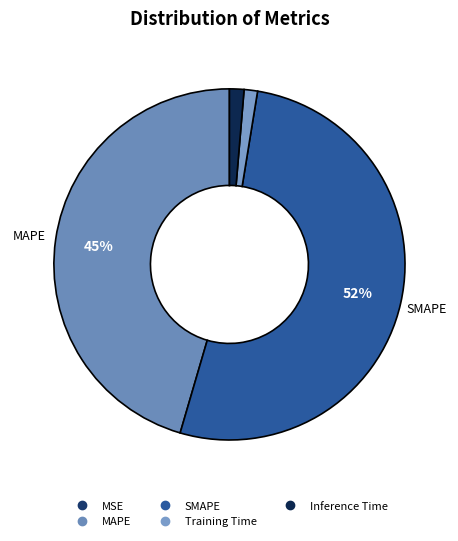

What is the smallest slice in the pie chart?

MSE